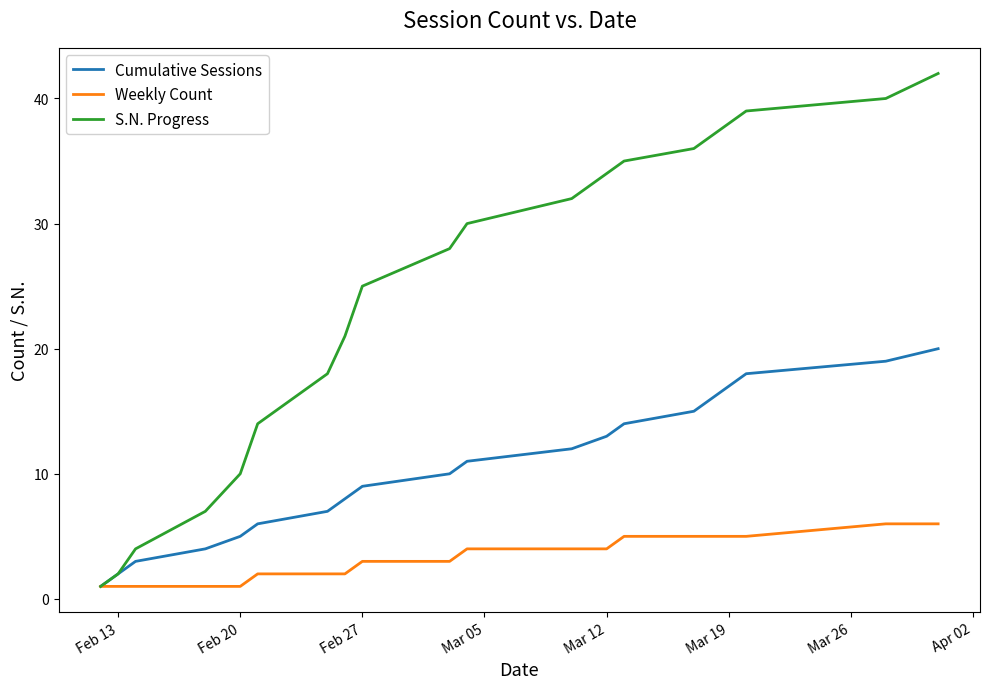

What is the difference between the maximum and minimum values in the Cumulative Sessions series?

19